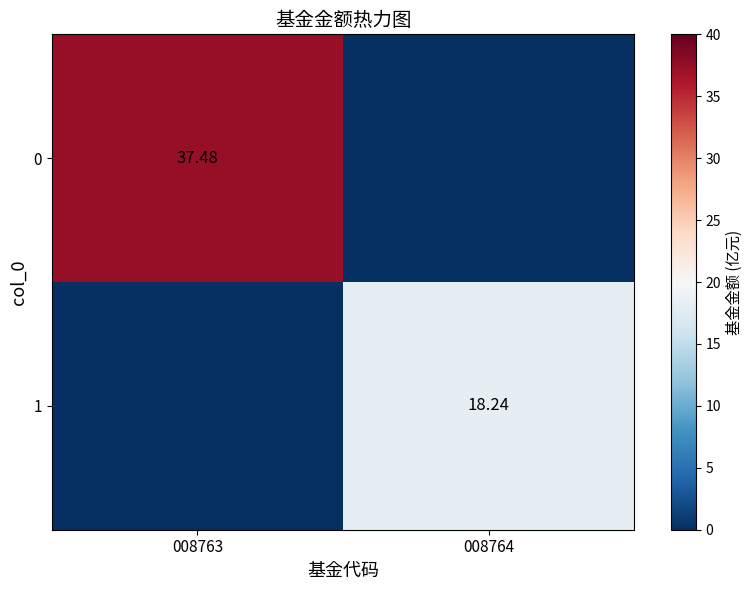

Which label corresponds to the largest value in the chart?

008763